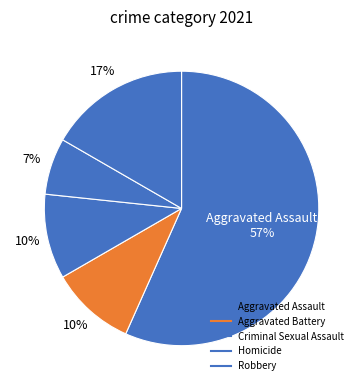

What percentage do Aggravated Assault and Aggravated Battery together represent?

66.7%